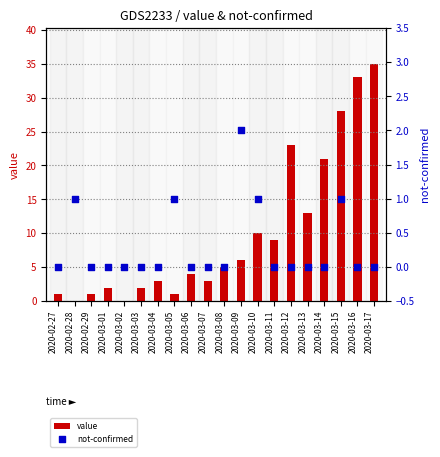

Which series reaches the maximum Y coordinate?

value